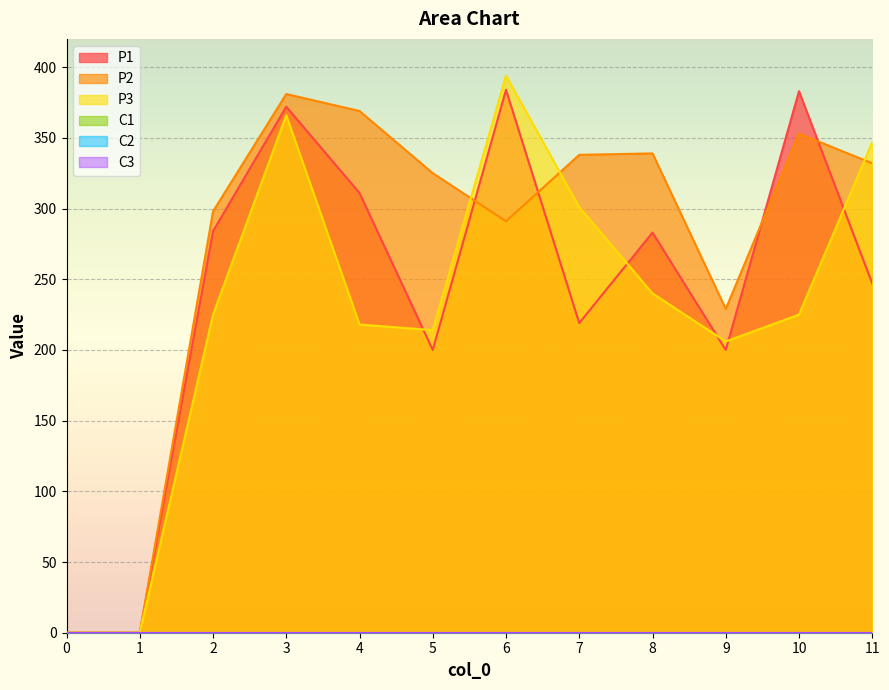

What is the difference between the highest and lowest values at 7?

119